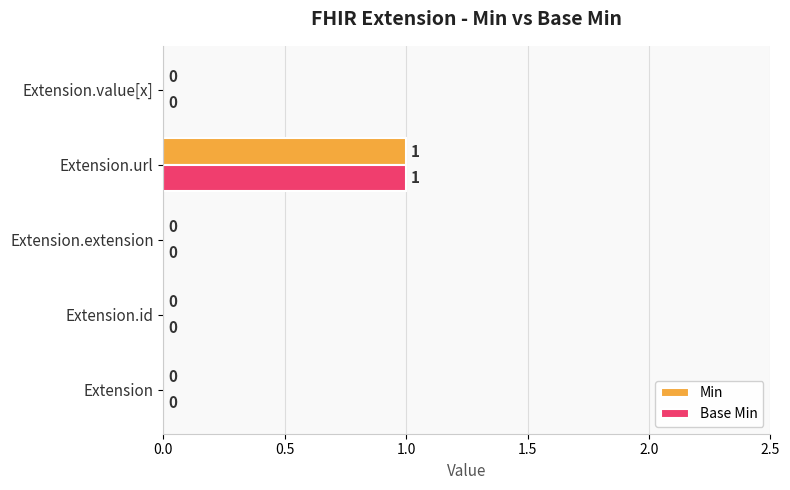

How many Base Min values are between 0 and 1?

5